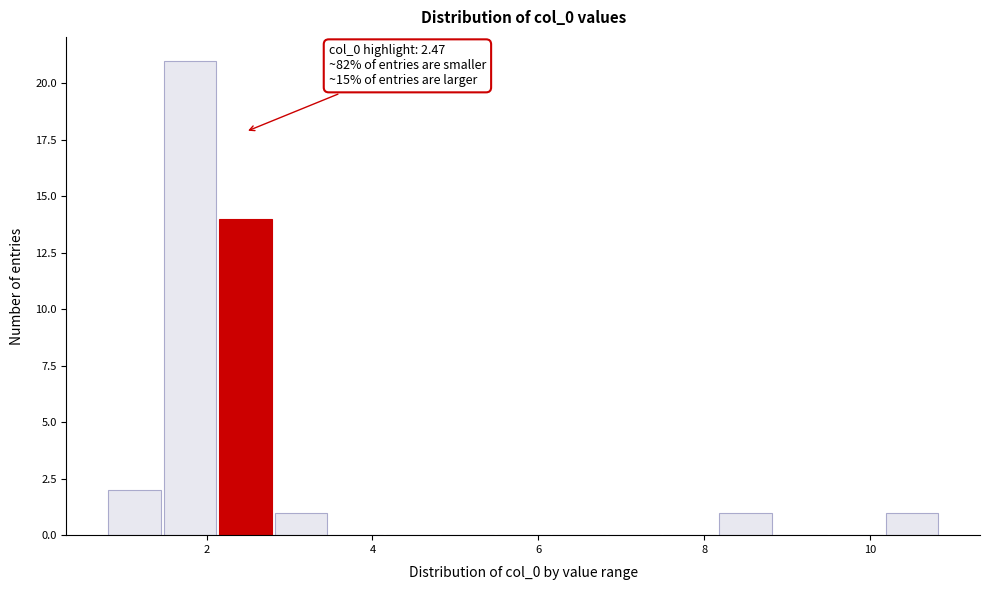

Read against the x-axis, roughly where is the centre of the tallest bar?

1.8